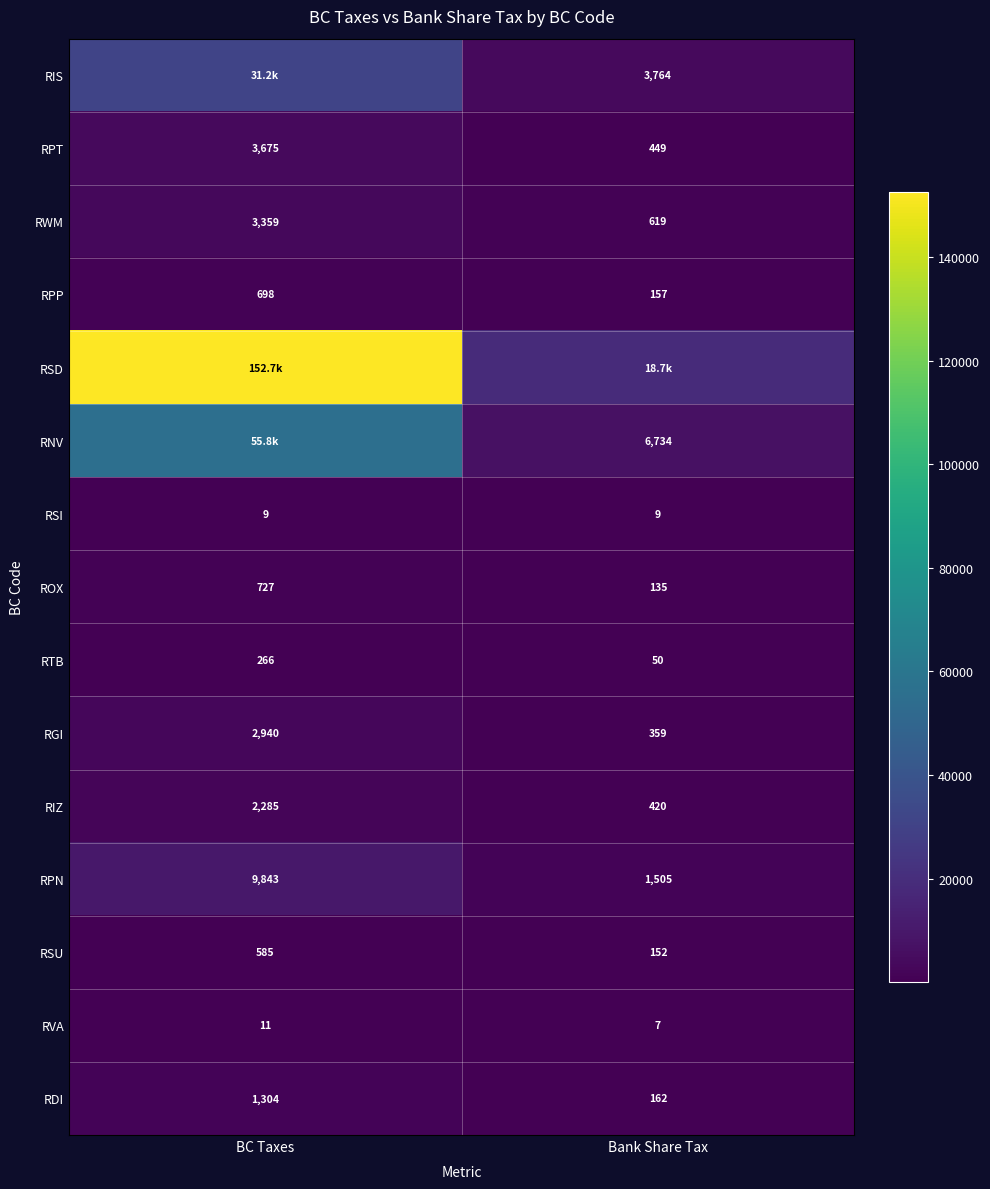

How many values in the RDI series are below 1304?

1